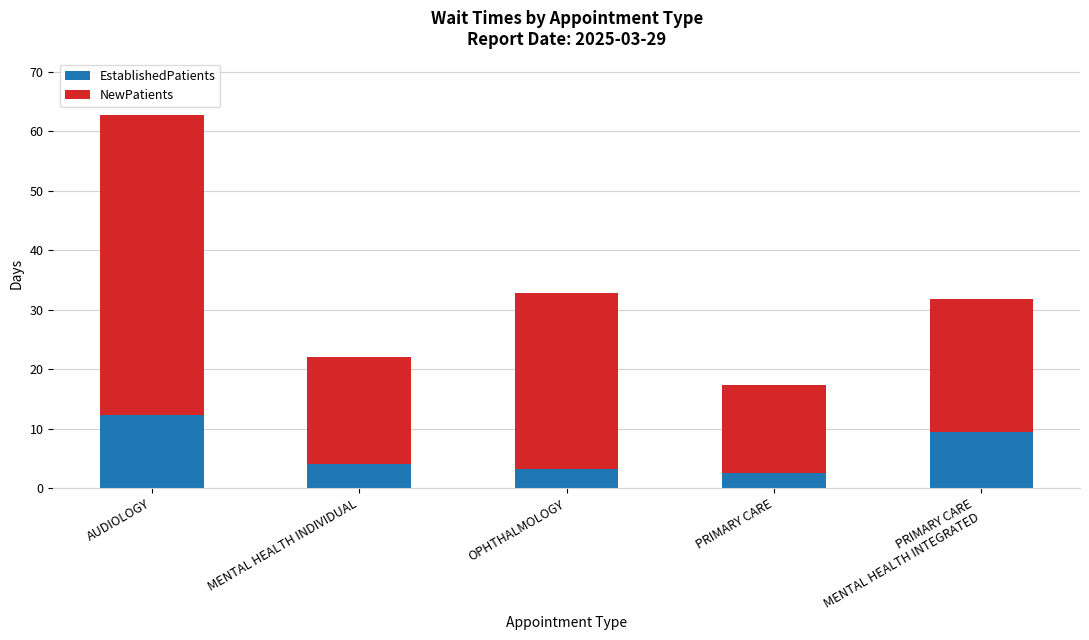

Reading left to right, what are the values for EstablishedPatients?

12.3	4.1	3.2	2.6	9.4